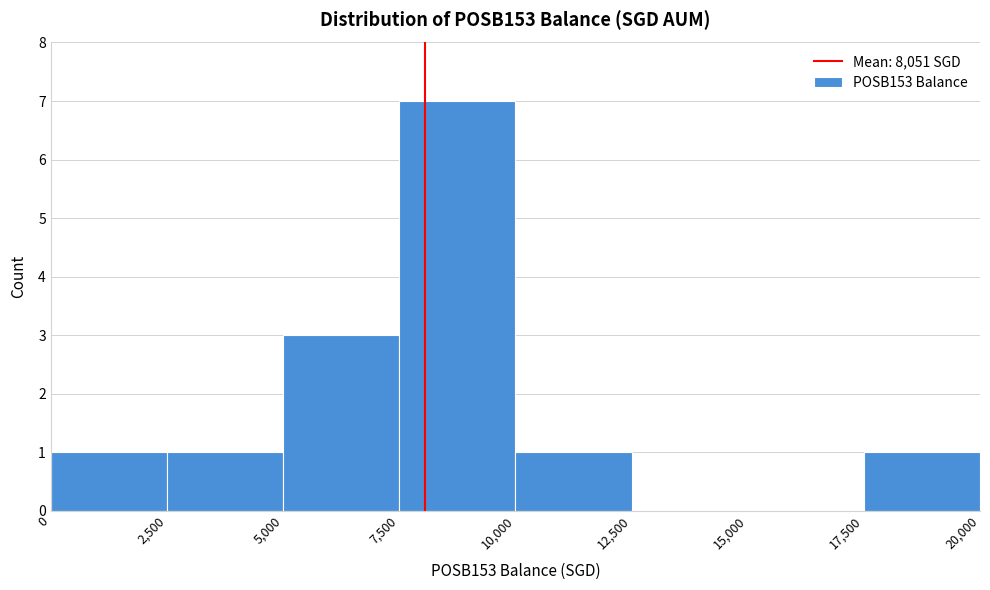

Reading left to right, list every bar in this chart as the range it spans on the x-axis followed by its height. The values are not printed on the chart, so give them approximately, as read against the axis.

0 to 2,500: 1
2,500 to 5,000: 1
5,000 to 7,500: 3
7,500 to 10,000: 7
10,000 to 12,500: 1
12,500 to 15,000: 0
15,000 to 17,500: 0
17,500 to 20,000: 1